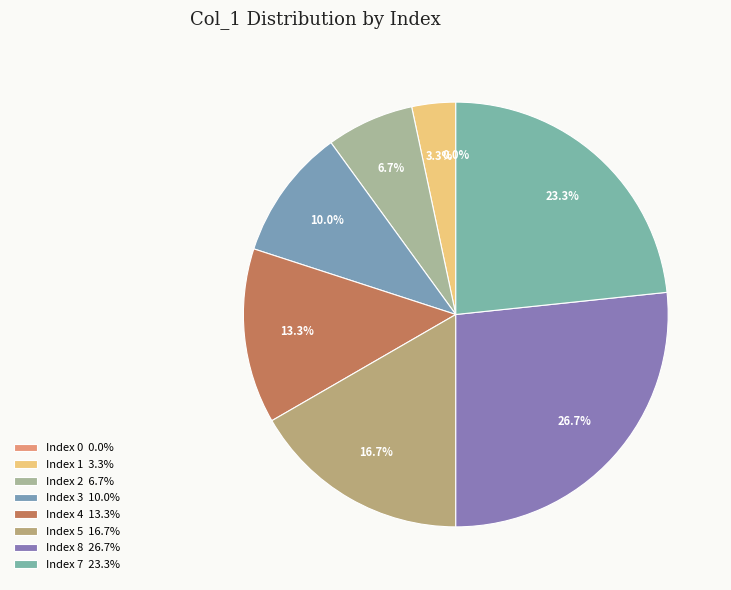

What is the change in value from 1 to 7?

+6